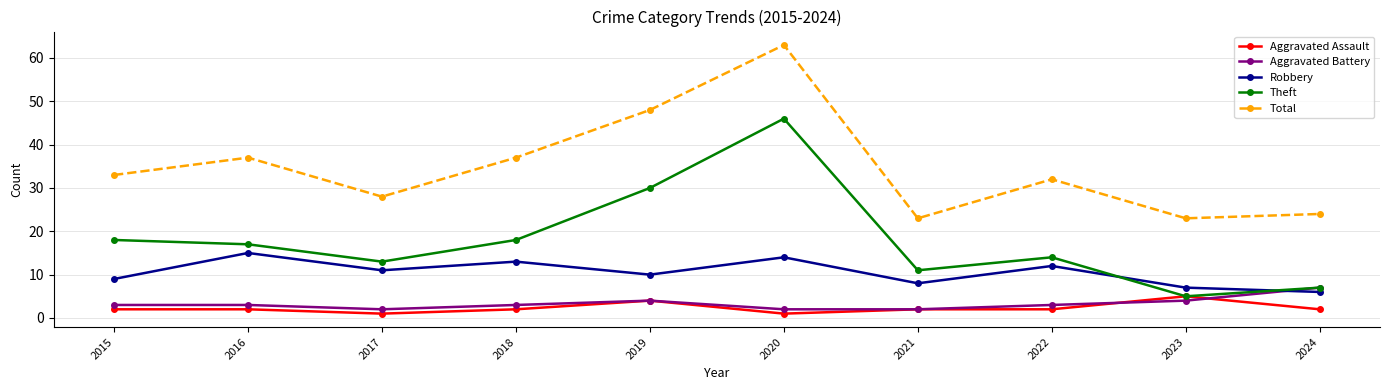

True or false: Aggravated Battery has a value of 2 at 2021.

True